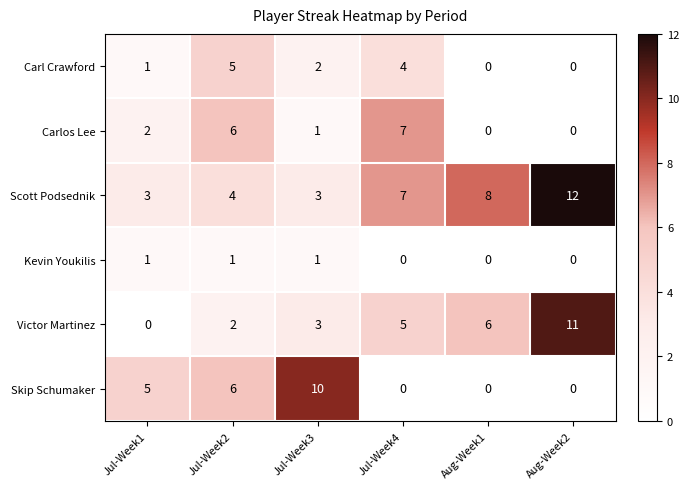

What is the total value across all series at Jul-Week4?

23